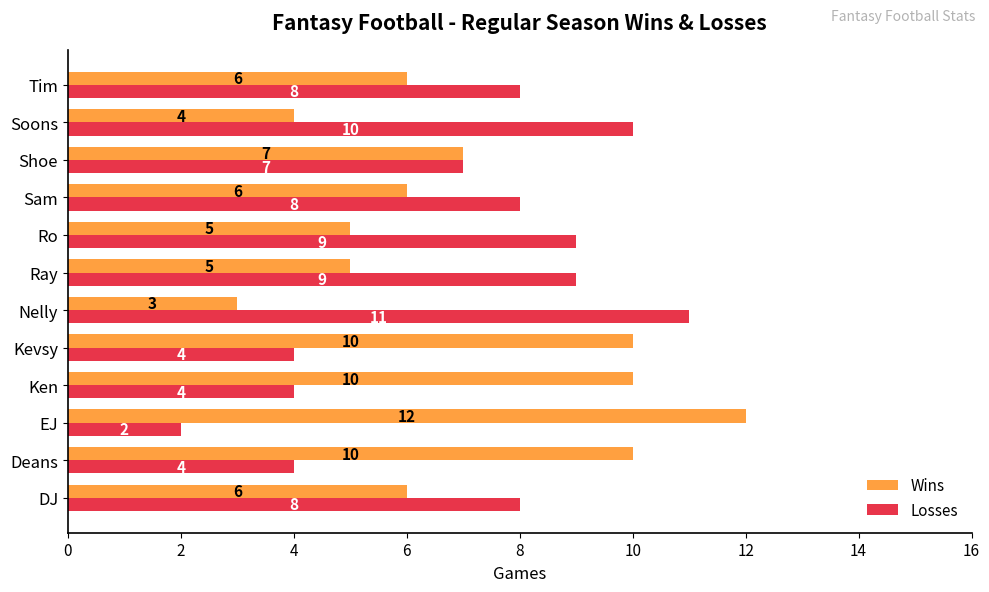

The Losses series shows 4 at Shoe. True or false?

False